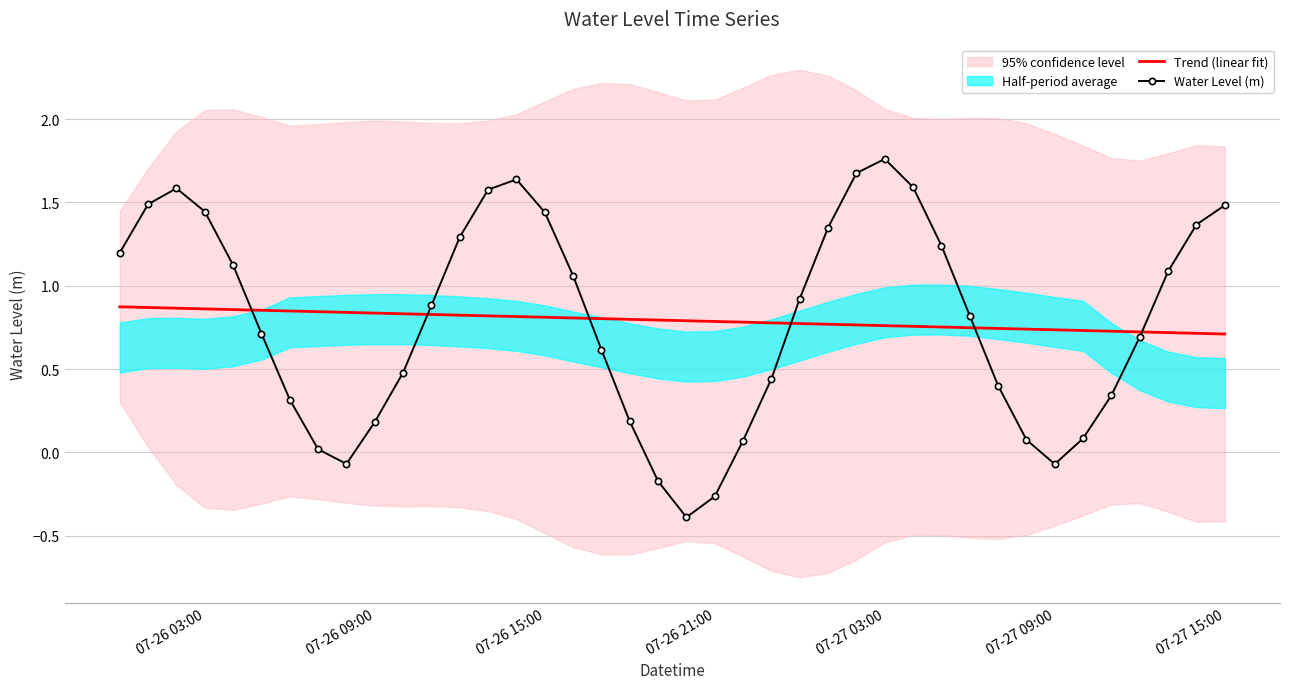

What is the value of the Trend (linear fit) point at the 26th from the left?

0.8